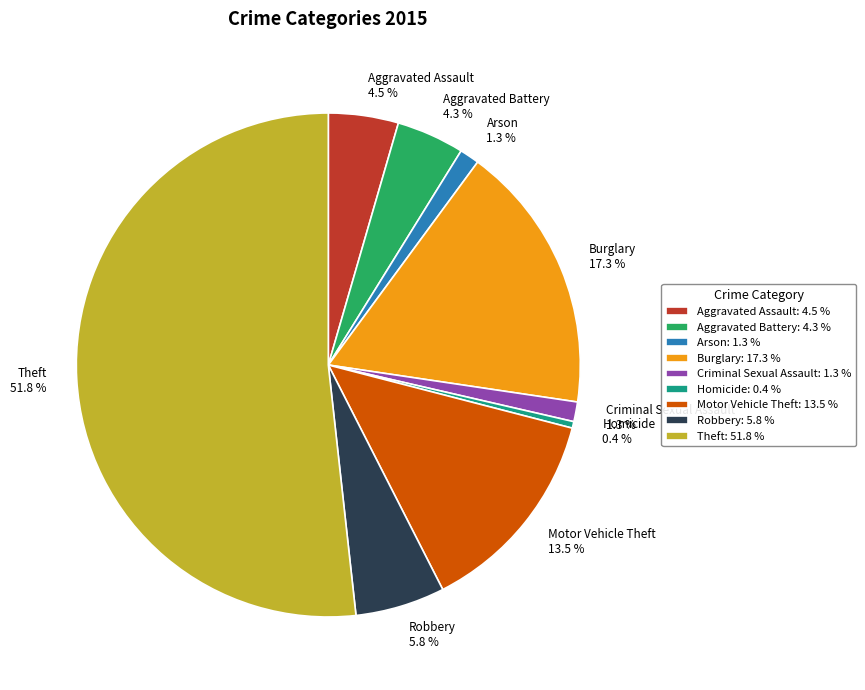

What is the smallest slice in the pie chart?

Homicide